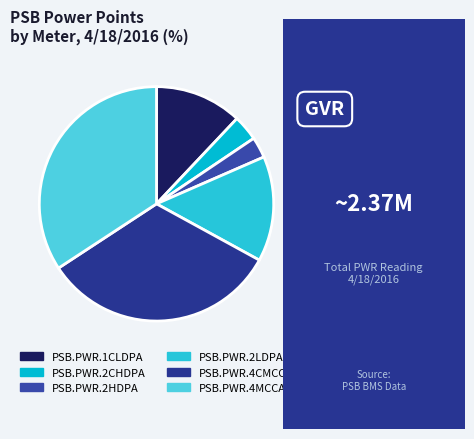

Is there a majority slice in this chart?

No